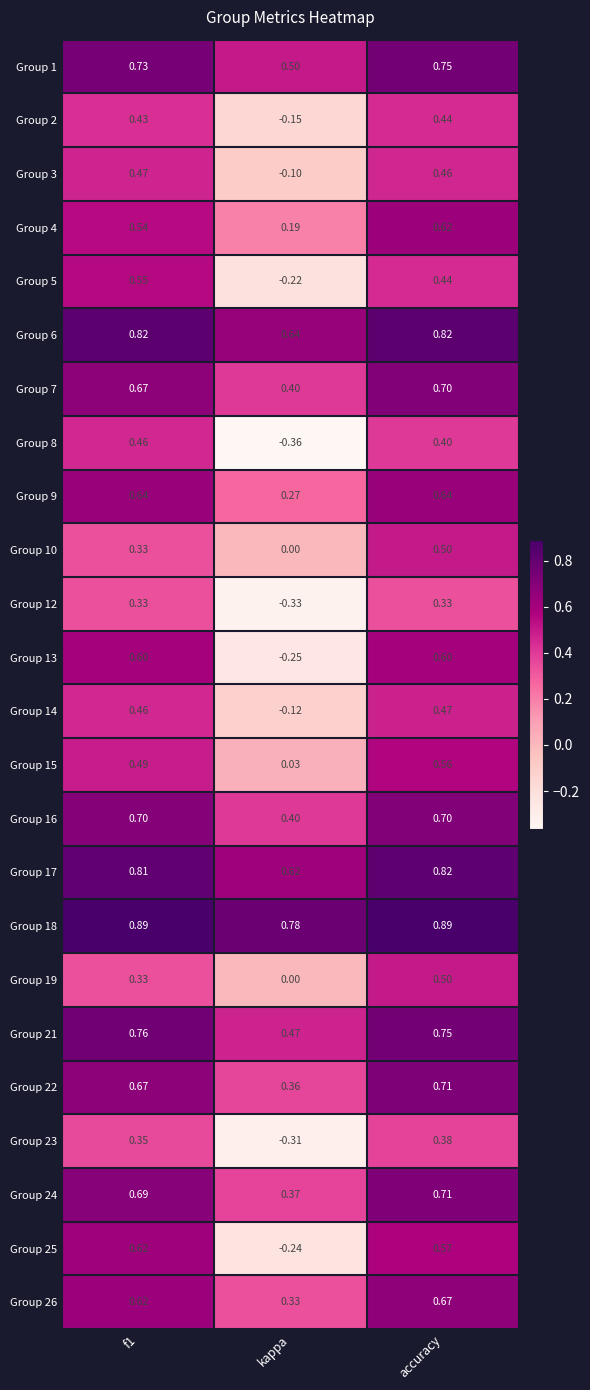

At which category is the sum across all series the highest?

accuracy